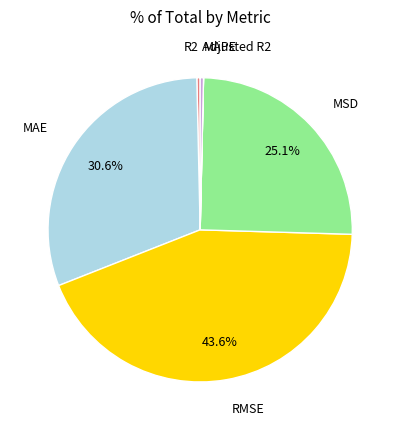

Which slice is the largest?

RMSE